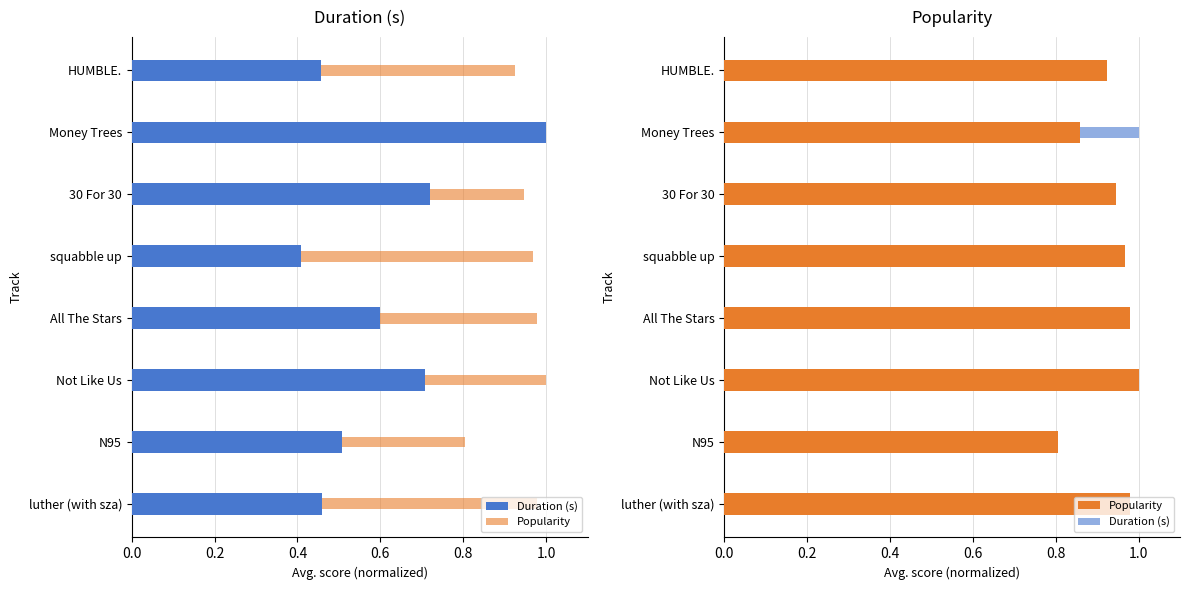

Between 0.0 and 1.2, which series saw the biggest shift?

Popularity